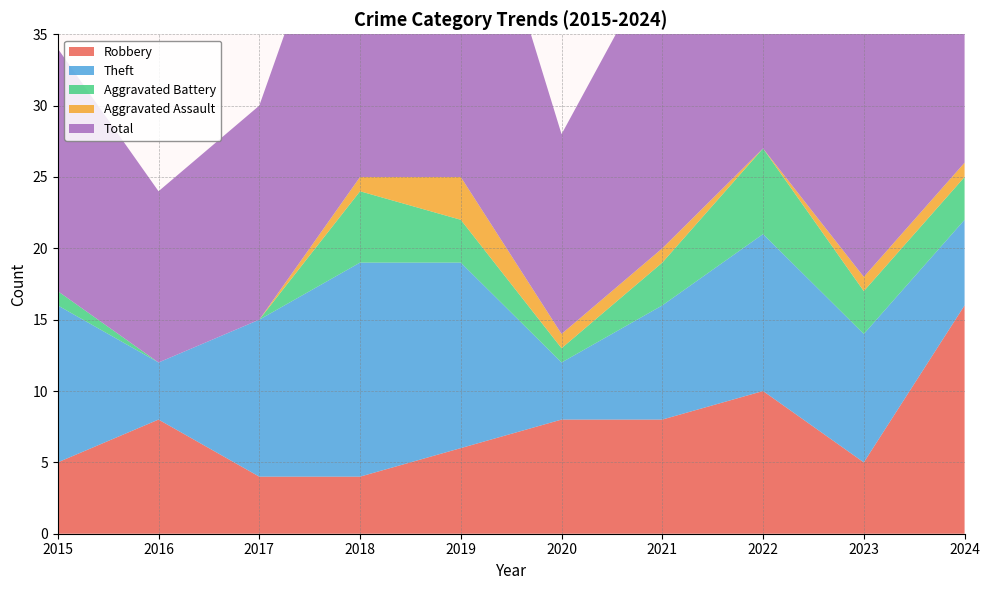

Reading left to right, list all the values displayed in this chart.

Robbery: 2015=5	2016=8	2017=4	2018=4	2019=6	2020=8	2021=8	2022=10	2023=5	2024=16
Theft: 2015=11	2016=4	2017=11	2018=15	2019=13	2020=4	2021=8	2022=11	2023=9	2024=6
Aggravated Battery: 2015=1	2016=0	2017=0	2018=5	2019=3	2020=1	2021=3	2022=6	2023=3	2024=3
Aggravated Assault: 2015=0	2016=0	2017=0	2018=1	2019=3	2020=1	2021=1	2022=0	2023=1	2024=1
Total: 2015=17	2016=12	2017=15	2018=25	2019=26	2020=14	2021=21	2022=28	2023=18	2024=26